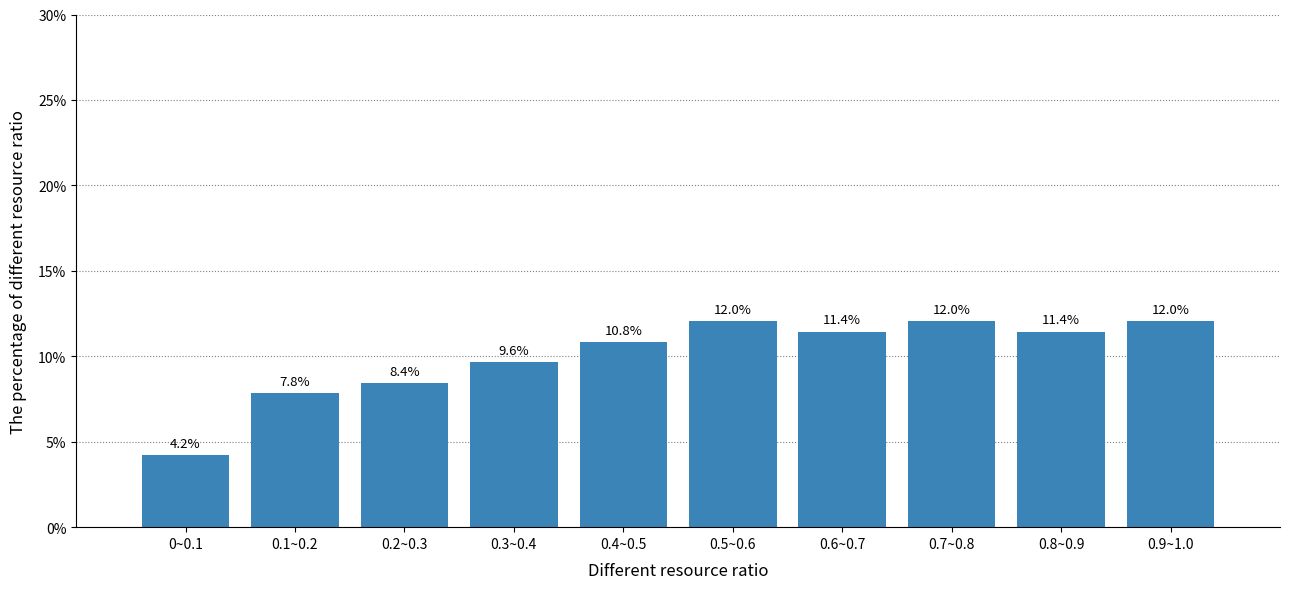

Reading left to right, list all the values displayed in this chart.

4.2	7.8	8.4	9.6	10.8	12.0	11.4	12.0	11.4	12.0